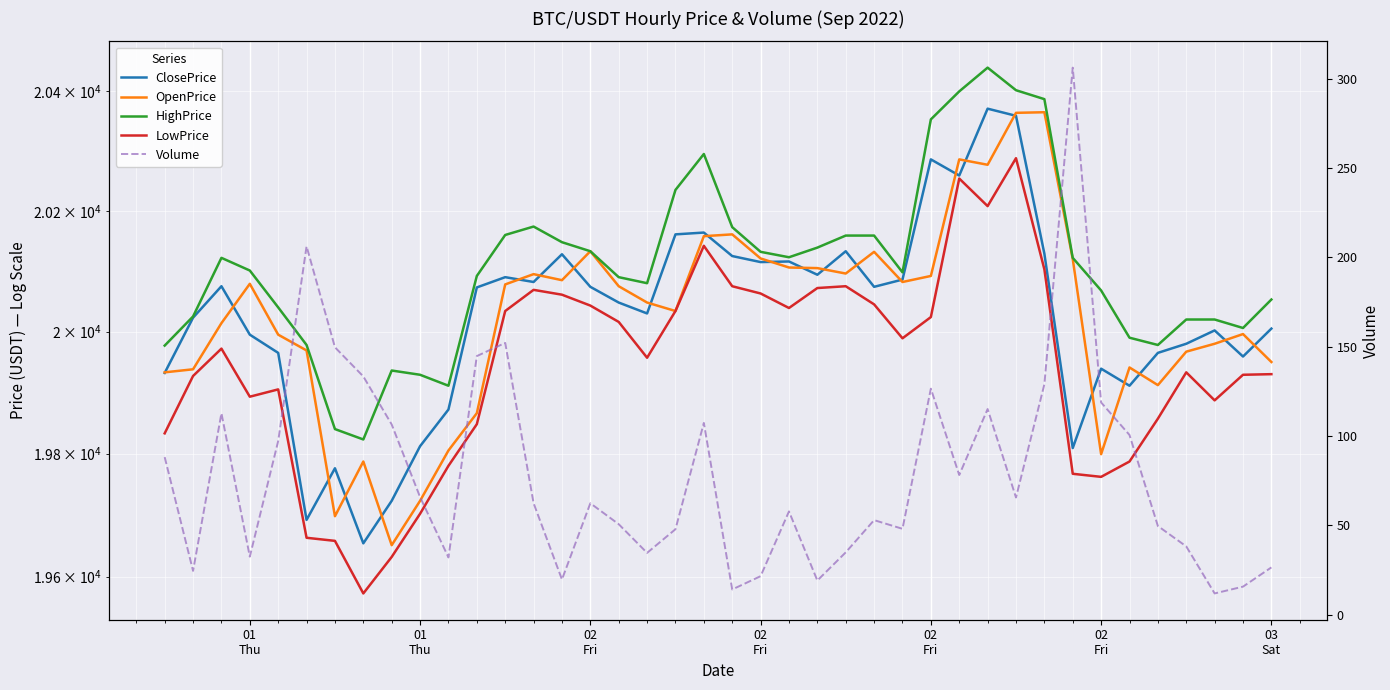

Reading left to right, extract all data points from this chart.

ClosePrice: 19932.0	20023.0	20075.0	19995.0	19965.0	19692.0	19776.0	19654.0	19723.0	19812.0	19872.0	20073.0	20090.0	20082.0	20128.0	20074.0	20048.0	20030.0	20161.0	20164.0	20125.0	20115.0	20116.0	20094.0	20133.0	20074.0	20086.0	20286.0	20259.0	20371.0	20359.0	20129.0	19809.0	19939.0	19911.0	19965.0	19980.0	20002.0	19959.0	20005.0
OpenPrice: 19933.0	19938.0	20014.0	20079.0	19995.0	19969.0	19698.0	19787.0	19651.0	19723.0	19805.0	19866.0	20078.0	20095.0	20085.0	20133.0	20075.0	20048.0	20034.0	20158.0	20161.0	20121.0	20106.0	20105.0	20096.0	20132.0	20082.0	20092.0	20286.0	20277.0	20364.0	20365.0	20120.0	19799.0	19941.0	19912.0	19967.0	19980.0	19996.0	19950.0
HighPrice: 19977.0	20025.0	20122.0	20101.0	20040.0	19978.0	19840.0	19823.0	19936.0	19929.0	19911.0	20092.0	20160.0	20174.0	20148.0	20133.0	20090.0	20080.0	20235.0	20295.0	20173.0	20132.0	20123.0	20139.0	20159.0	20159.0	20098.0	20353.0	20400.0	20440.0	20402.0	20387.0	20122.0	20068.0	19990.0	19978.0	20020.0	20020.0	20006.0	20053.0
LowPrice: 19833.0	19927.0	19972.0	19893.0	19905.0	19663.0	19658.0	19573.0	19632.0	19702.0	19780.0	19848.0	20034.0	20069.0	20061.0	20043.0	20016.0	19957.0	20034.0	20142.0	20075.0	20063.0	20039.0	20072.0	20075.0	20045.0	19989.0	20024.0	20254.0	20208.0	20288.0	20103.0	19767.0	19762.0	19787.0	19857.0	19933.0	19887.0	19929.0	19930.0
Volume: 88.1	24.4	112.7	32.4	97.1	206.1	149.6	133.3	106.4	65.8	32.0	144.6	152.0	62.3	19.6	62.3	50.6	34.5	47.8	107.2	14.0	21.5	57.7	19.0	34.8	52.8	48.0	126.4	78.1	115.0	65.5	128.9	306.1	118.7	100.5	49.6	38.1	11.8	15.6	26.4